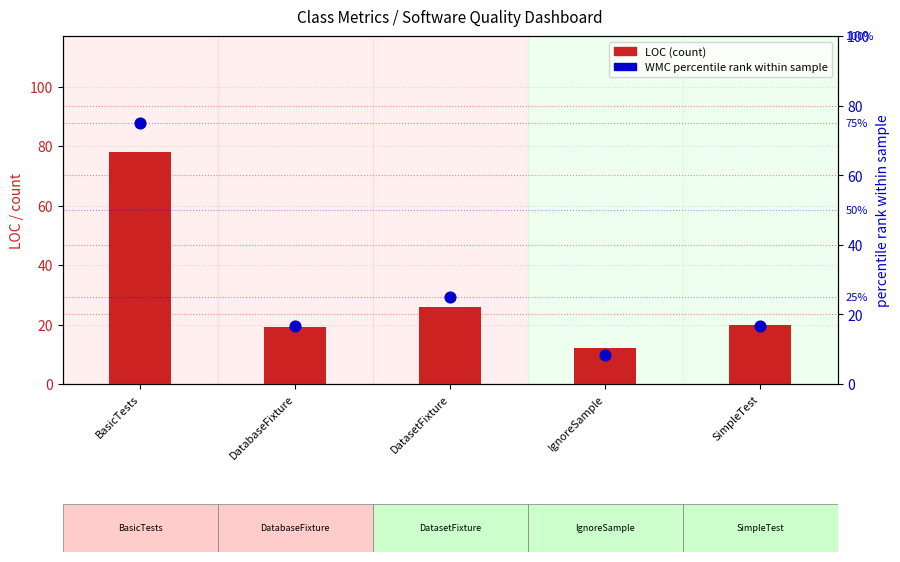

At how many categories does at least one series exceed 20?

2